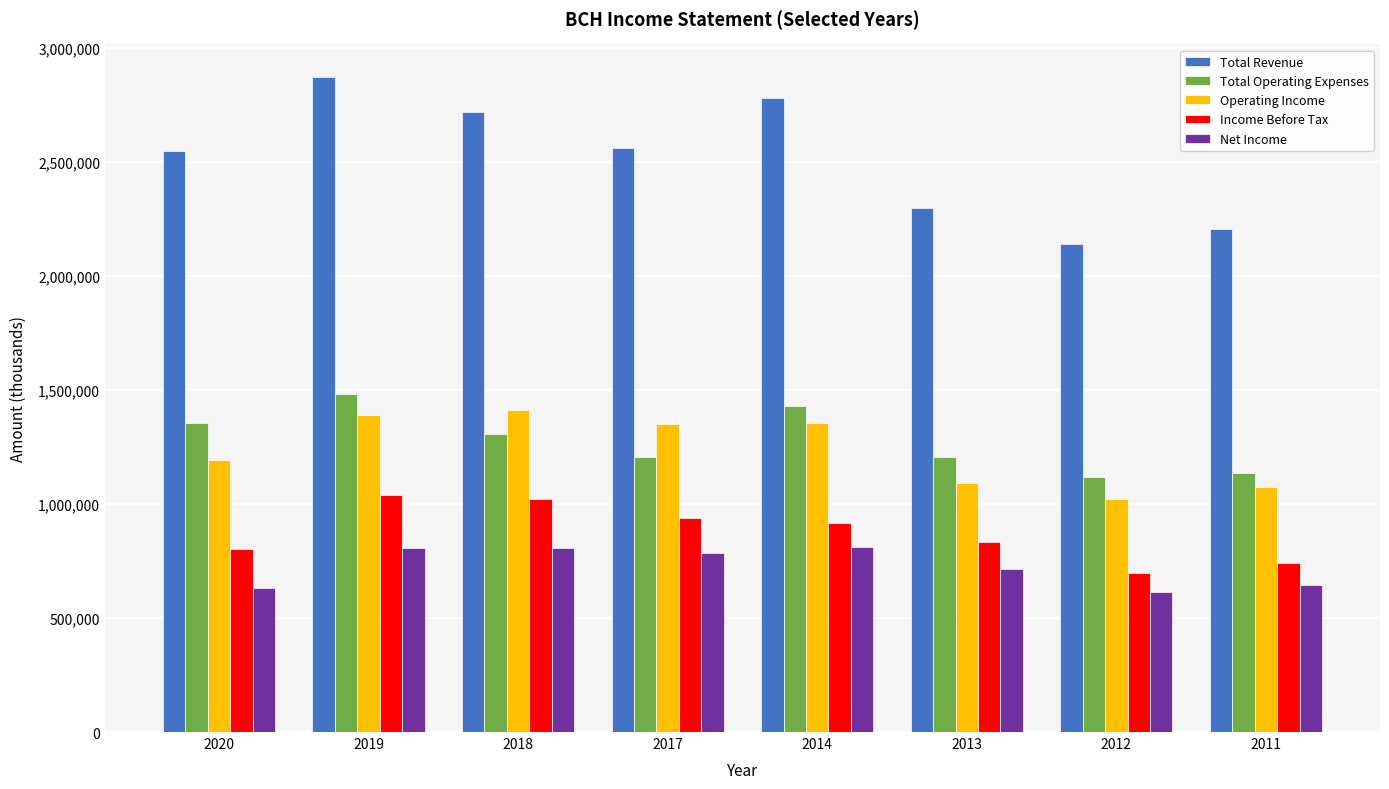

How many groups of bars are there?

8